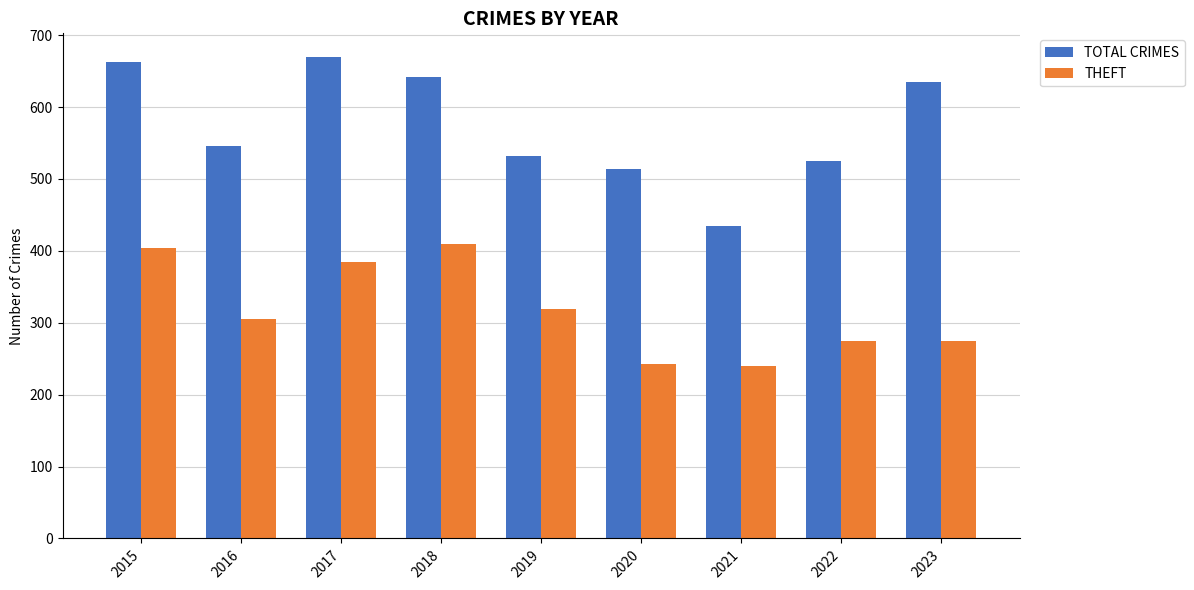

What is the value of the THEFT bar at the 8th from the left?

274